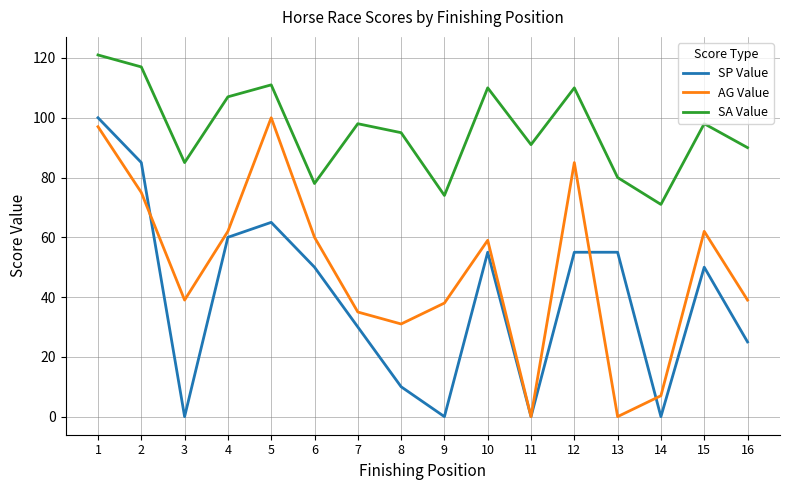

True or false: SA Value and SP Value intersect in this chart.

False